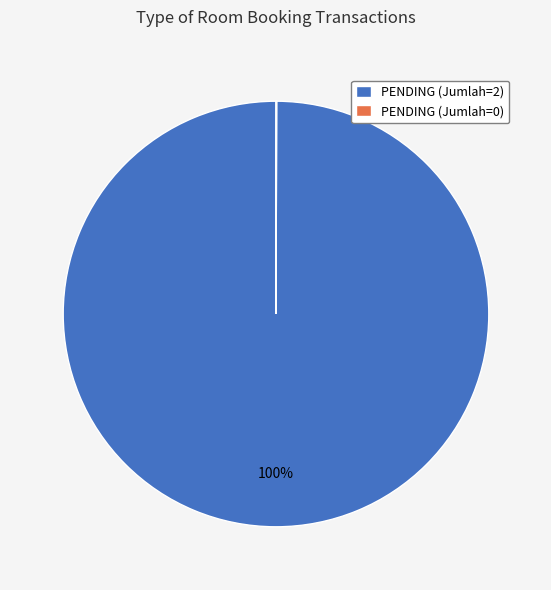

Which slice is the largest?

PENDING (Jumlah=2)